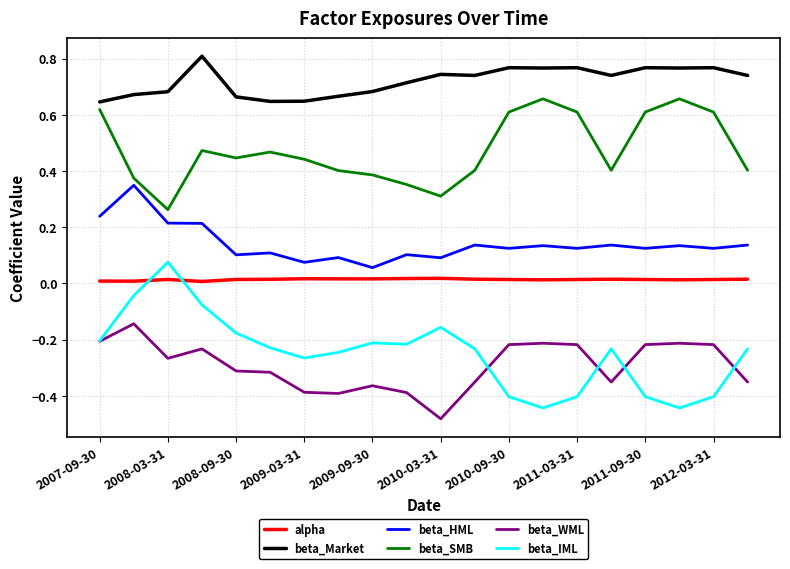

Which series has the largest total across all categories?

beta_Market